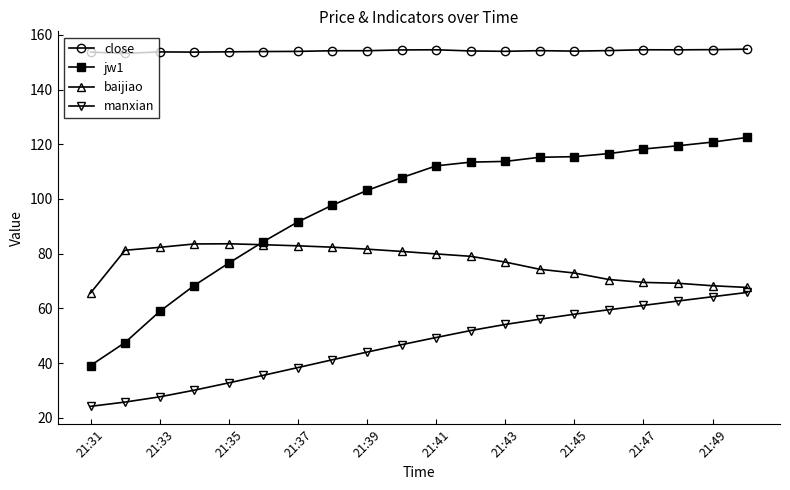

What is the smallest value displayed?

24.2